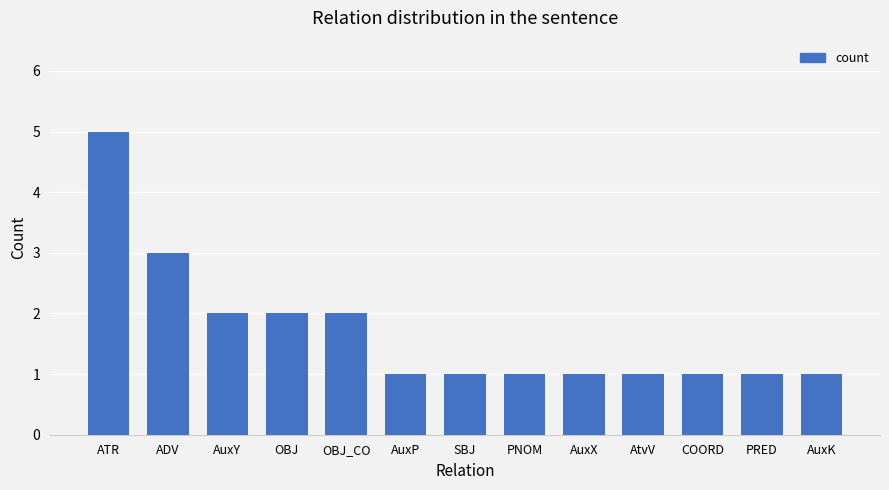

The value at COORD is 1. True or false?

True